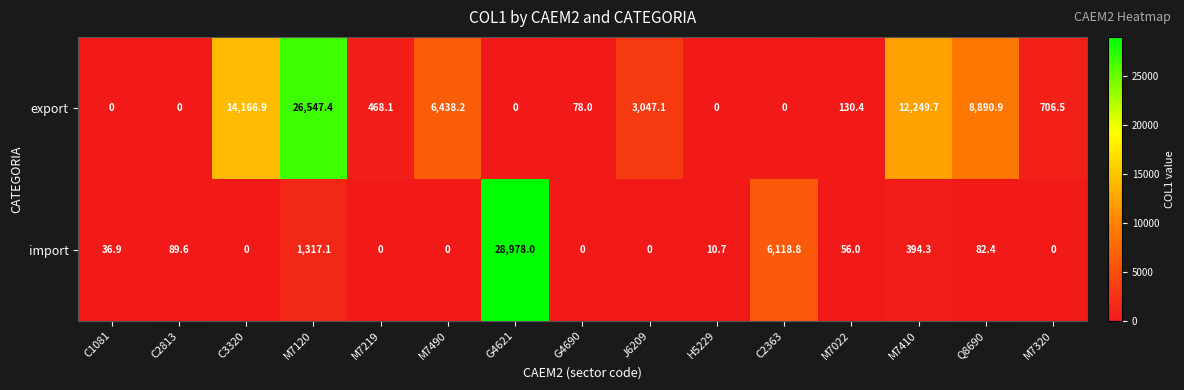

List the series in order of their peak value, lowest first.

export, import